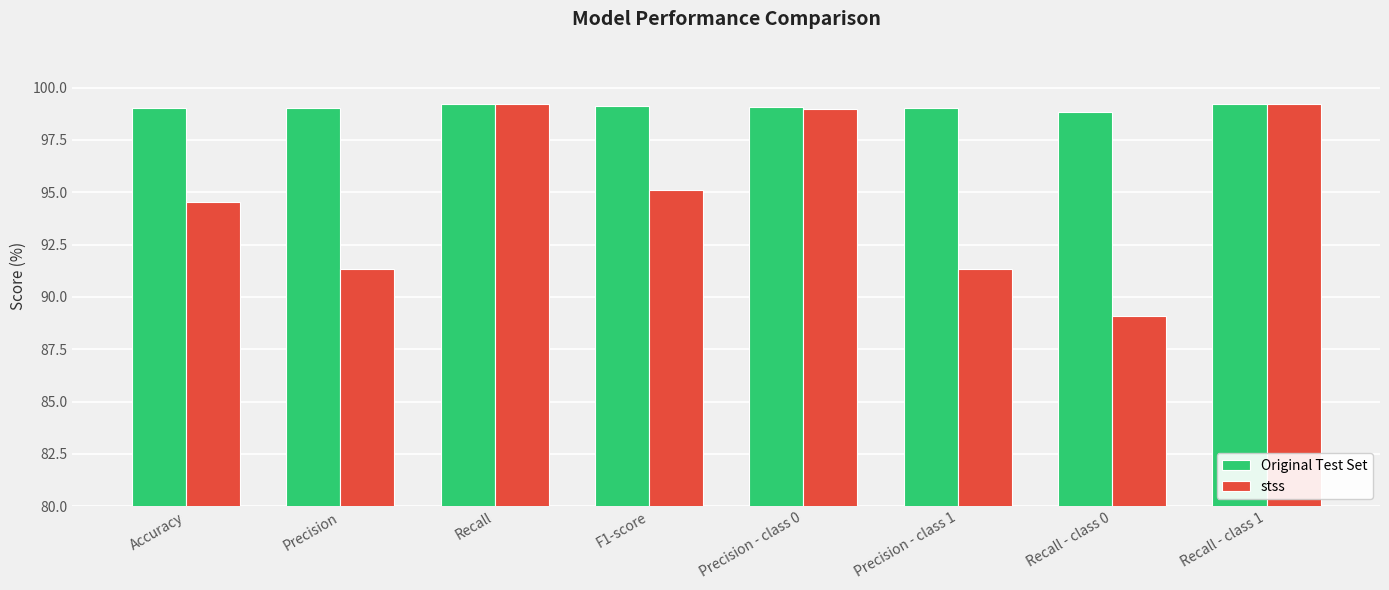

What is the sum of all Original Test Set values?

792.5